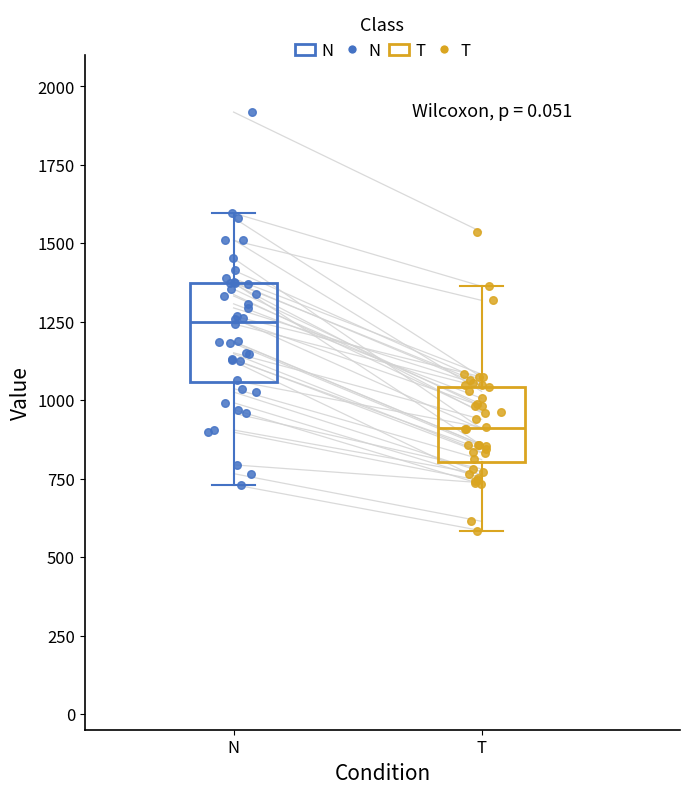

Where does the median line of the box for N sit on the y-axis? The values are not printed on the chart, so give them approximately, as read against the axis.

1250